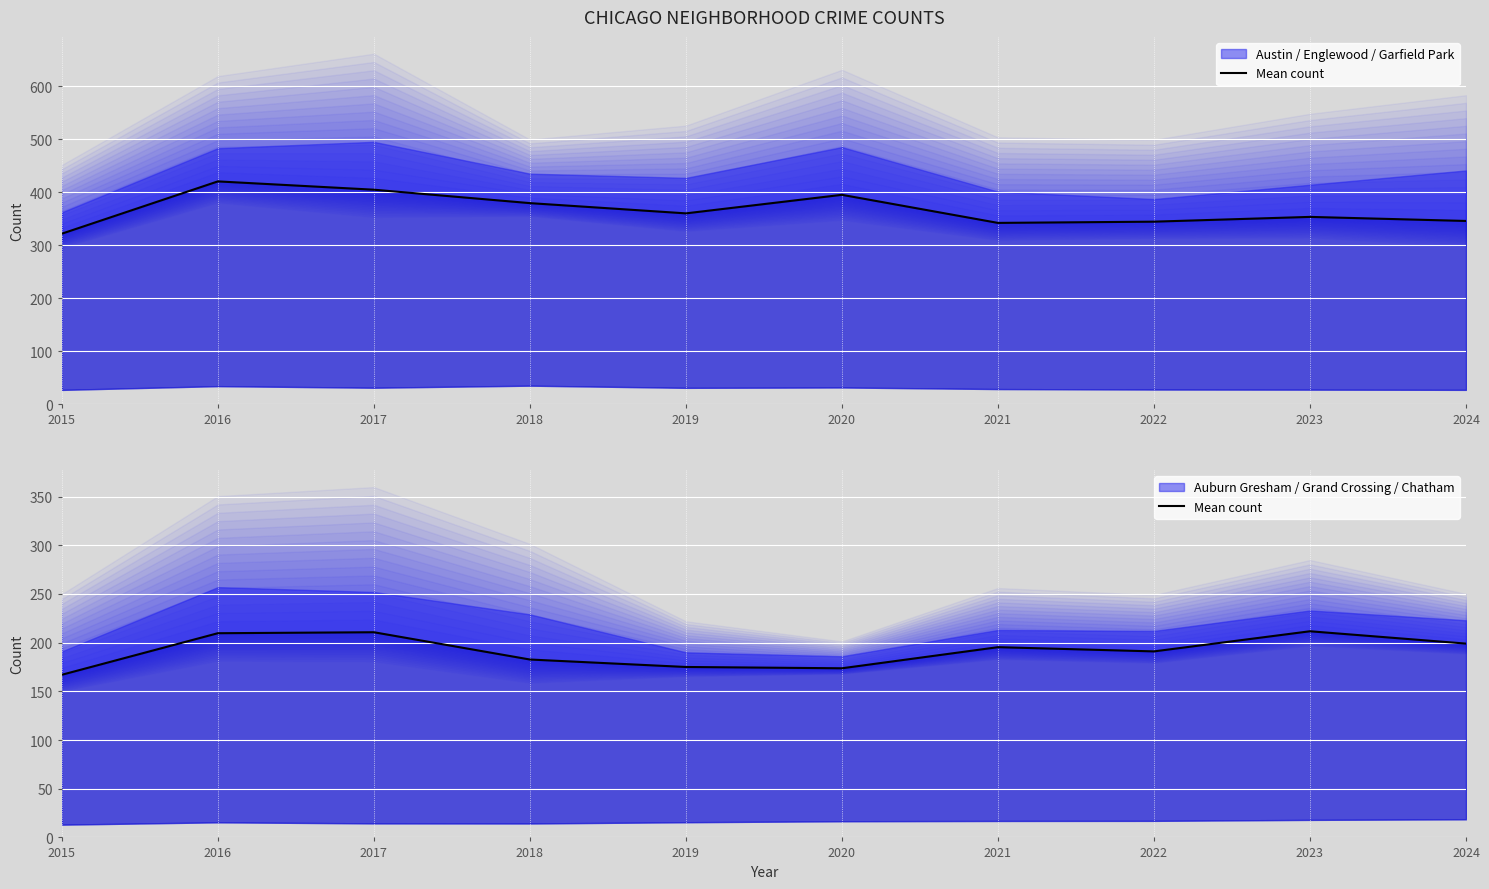

List the labels in order of value, largest first.

2023, 2017, 2016, 2024, 2021, 2022, 2018, 2019, 2020, 2015